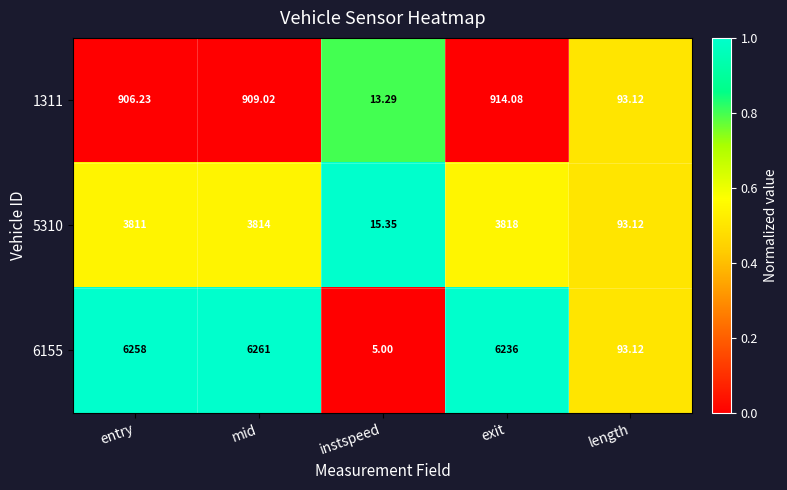

What is the total value across all series at exit?

10968.1